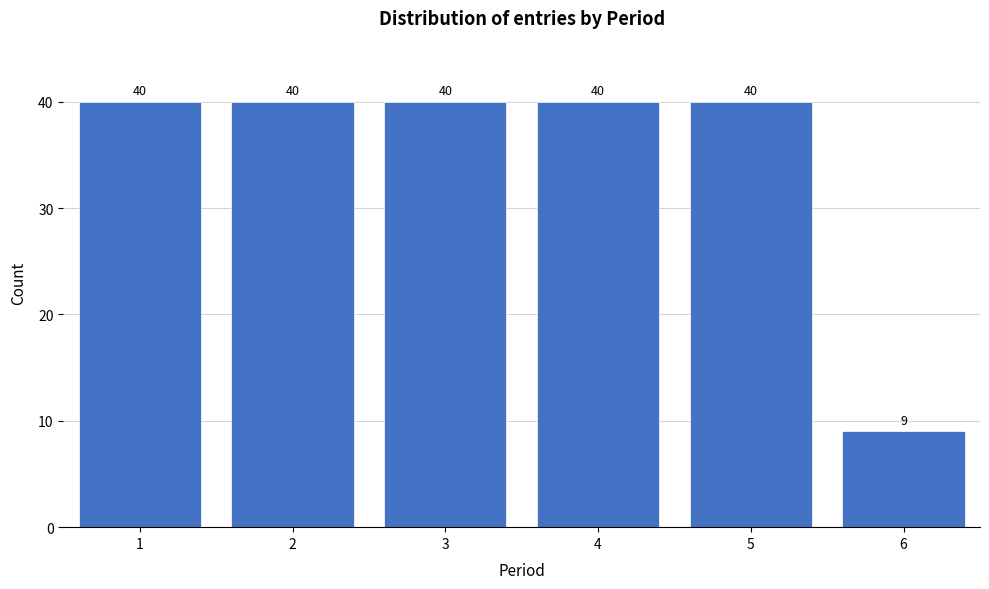

Reading left to right, extract all data points from this chart.

1=40	2=40	3=40	4=40	5=40	6=9